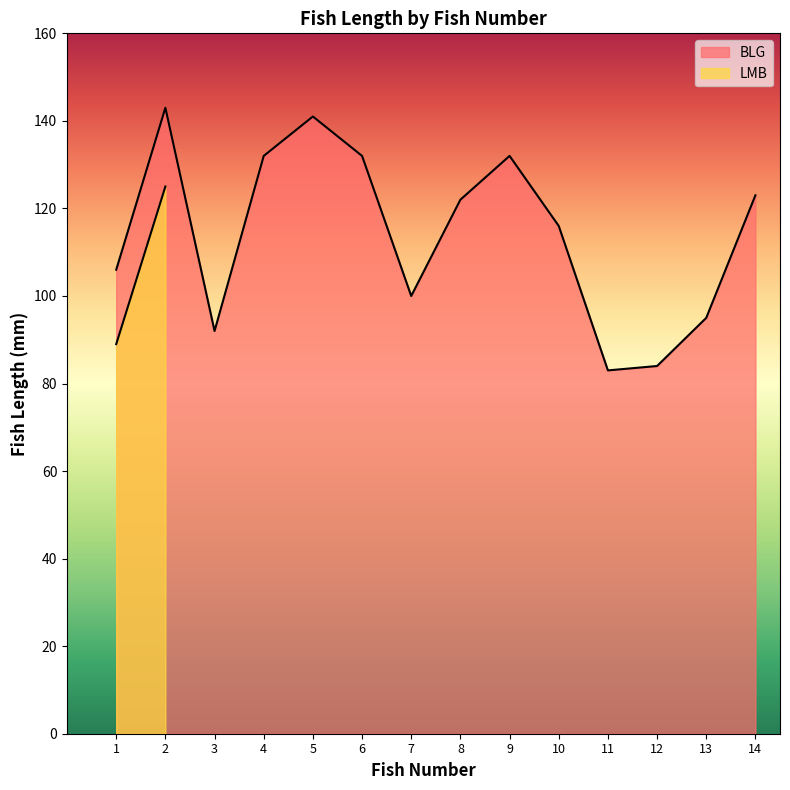

What is the value of the 14th point from the left?

123